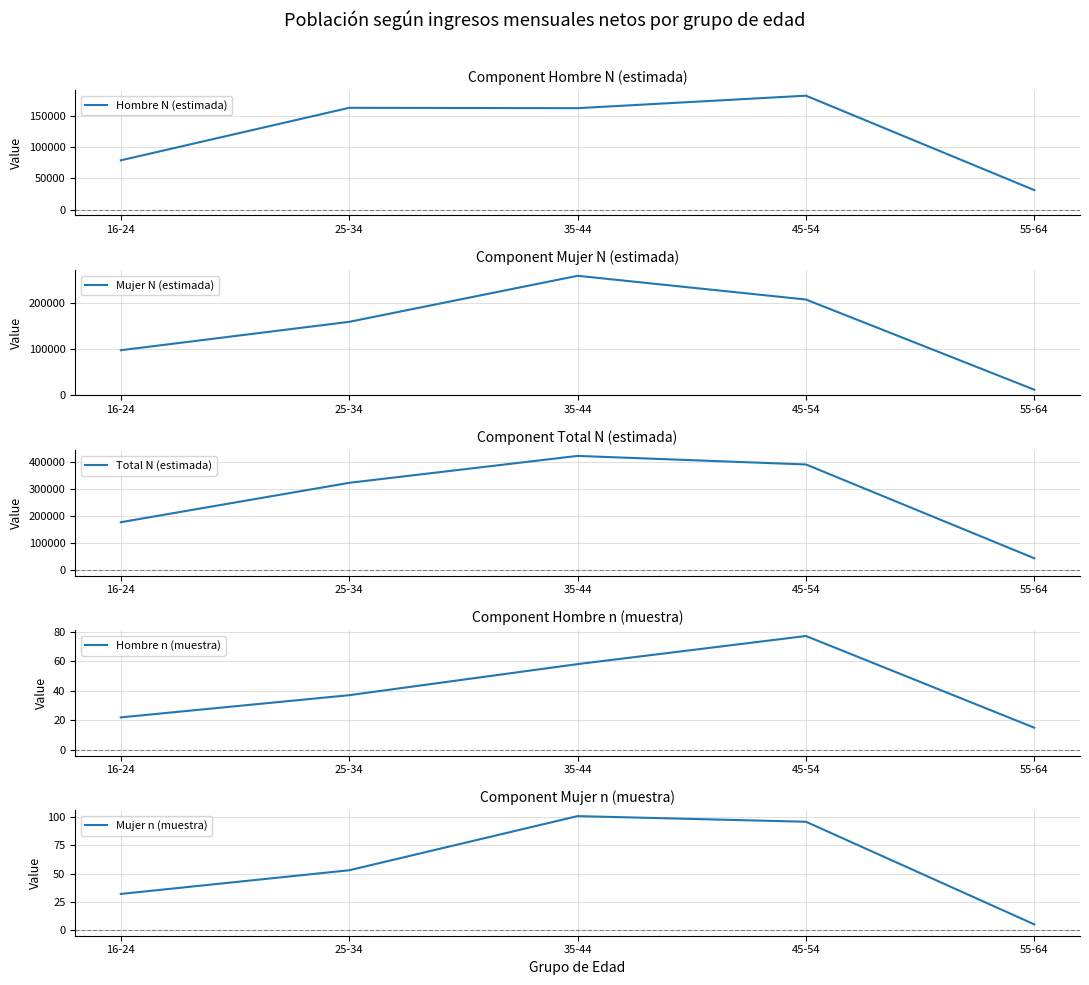

Which category has the highest value in the Total N (estimada) series?

35-44